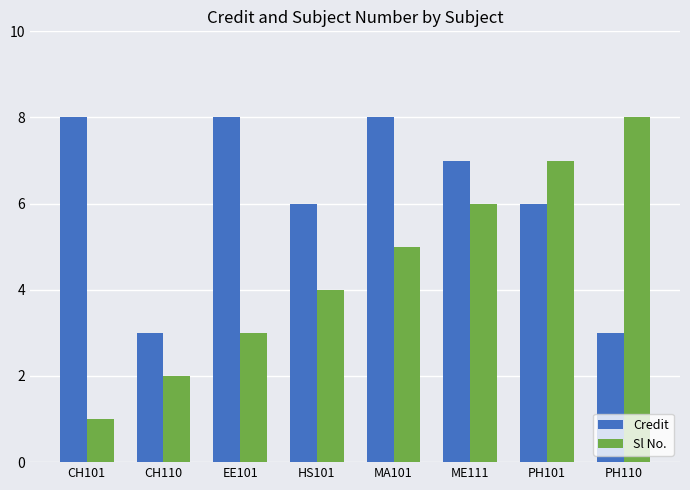

What is the approximate value of Credit at ME111?

7